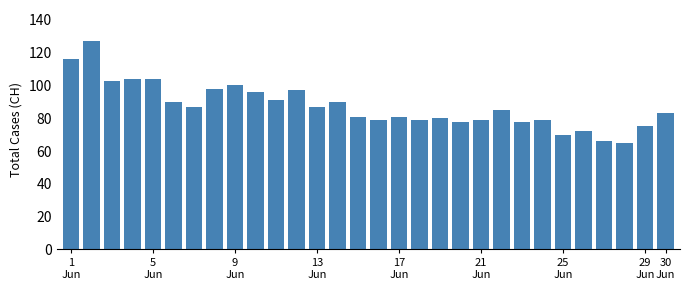

Does the chart contain stacked bars?

No